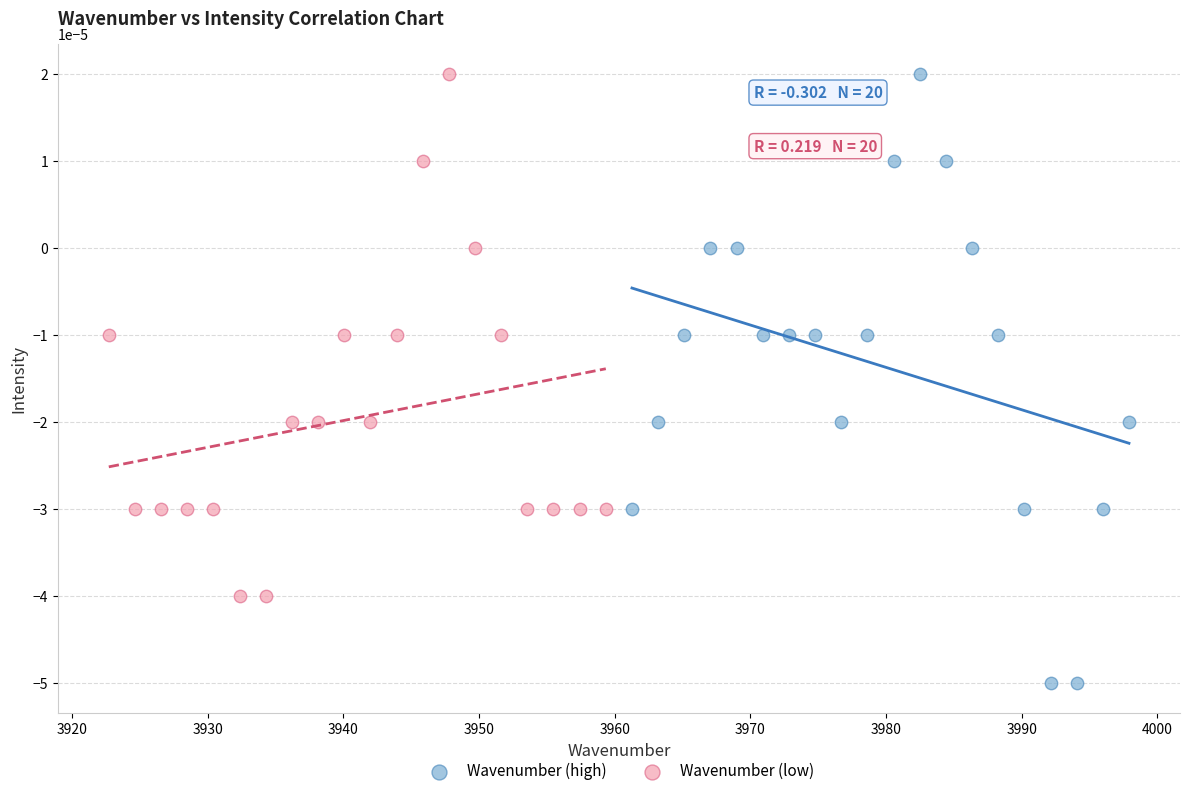

Which series has the widest spread of Y values?

Wavenumber (high)